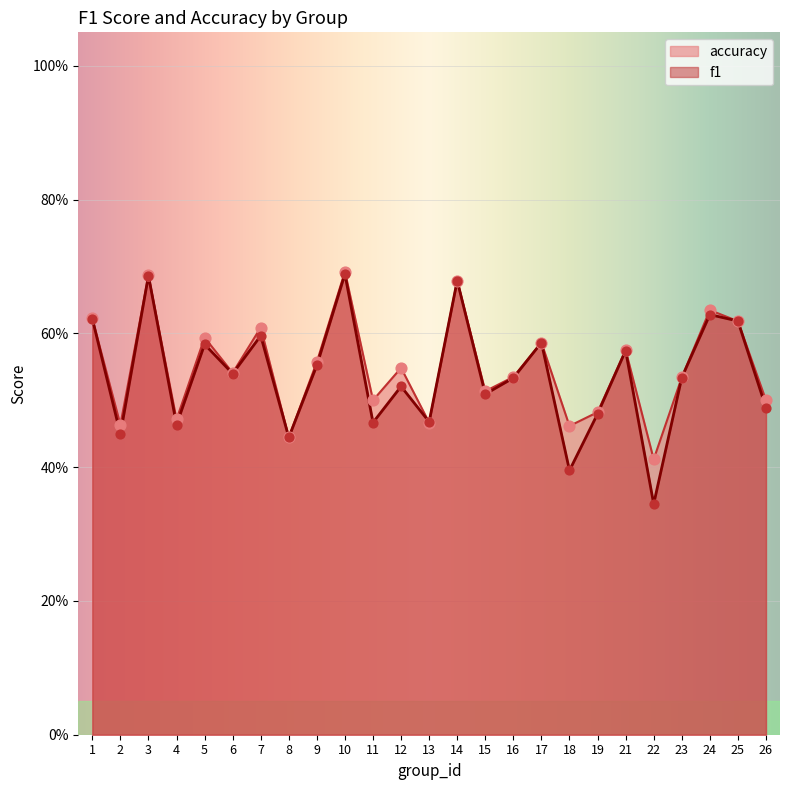

Is the value of accuracy at 17 greater than the value of f1 at 16?

Yes